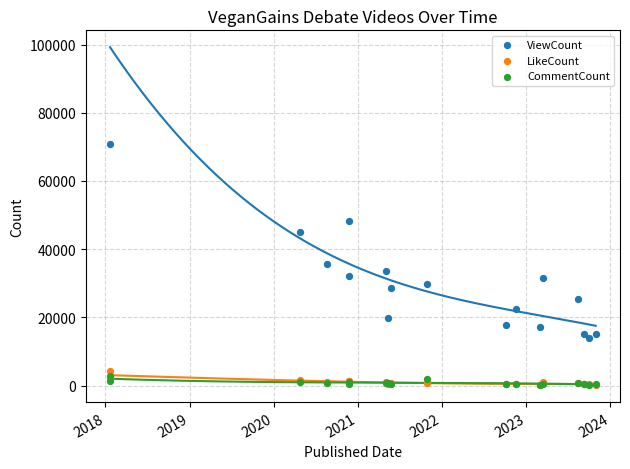

Which series has the largest total across all categories?

ViewCount